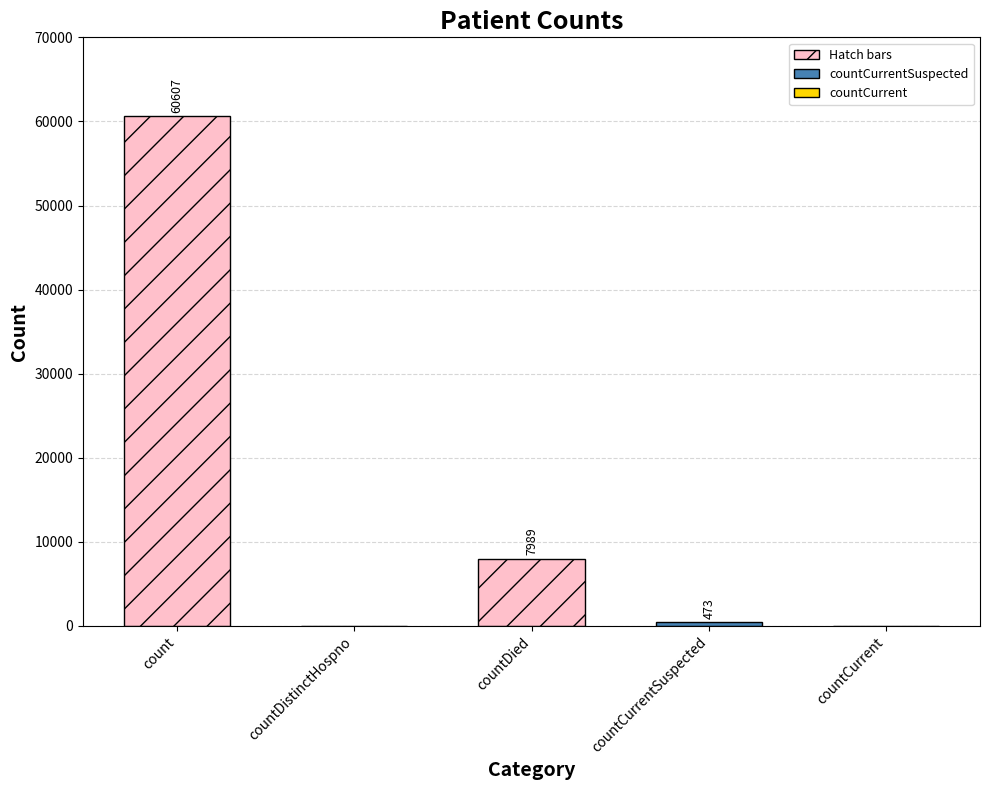

What is the change in value from count to countDistinctHospno?

-60607